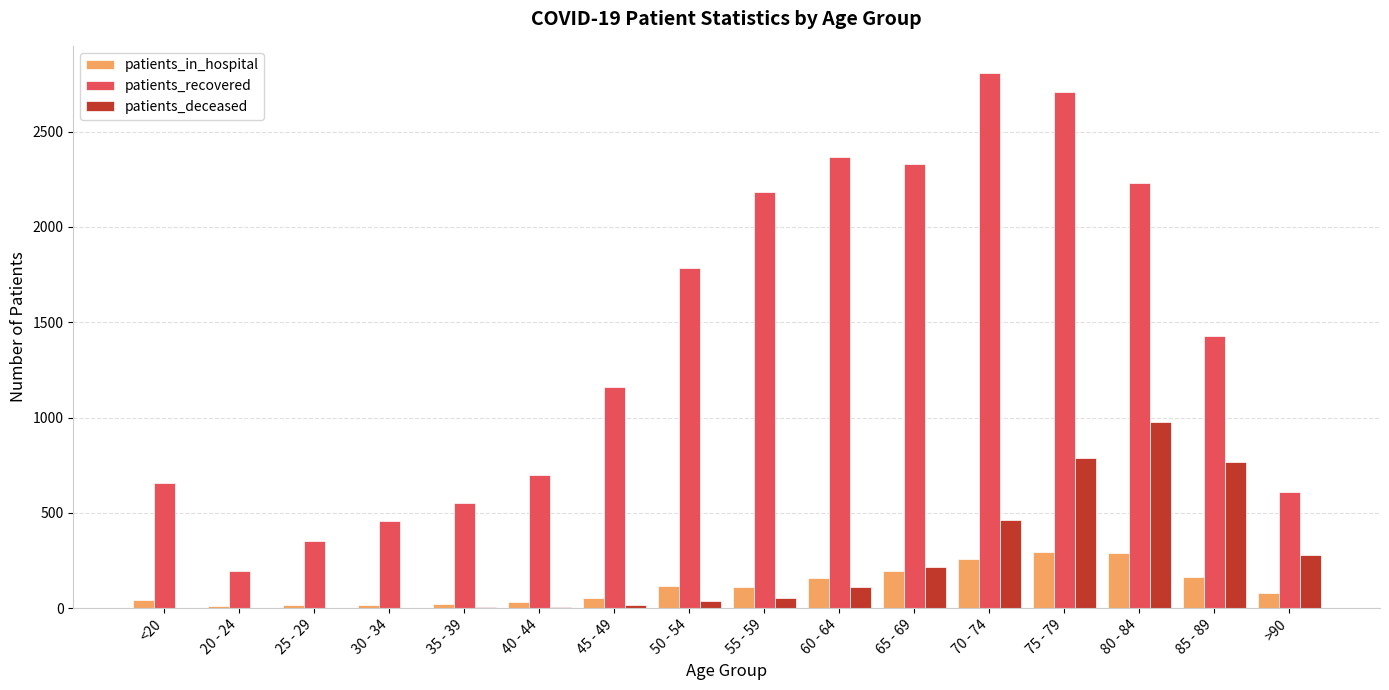

Is it true that patients_deceased equals 39 at 50 - 54?

True